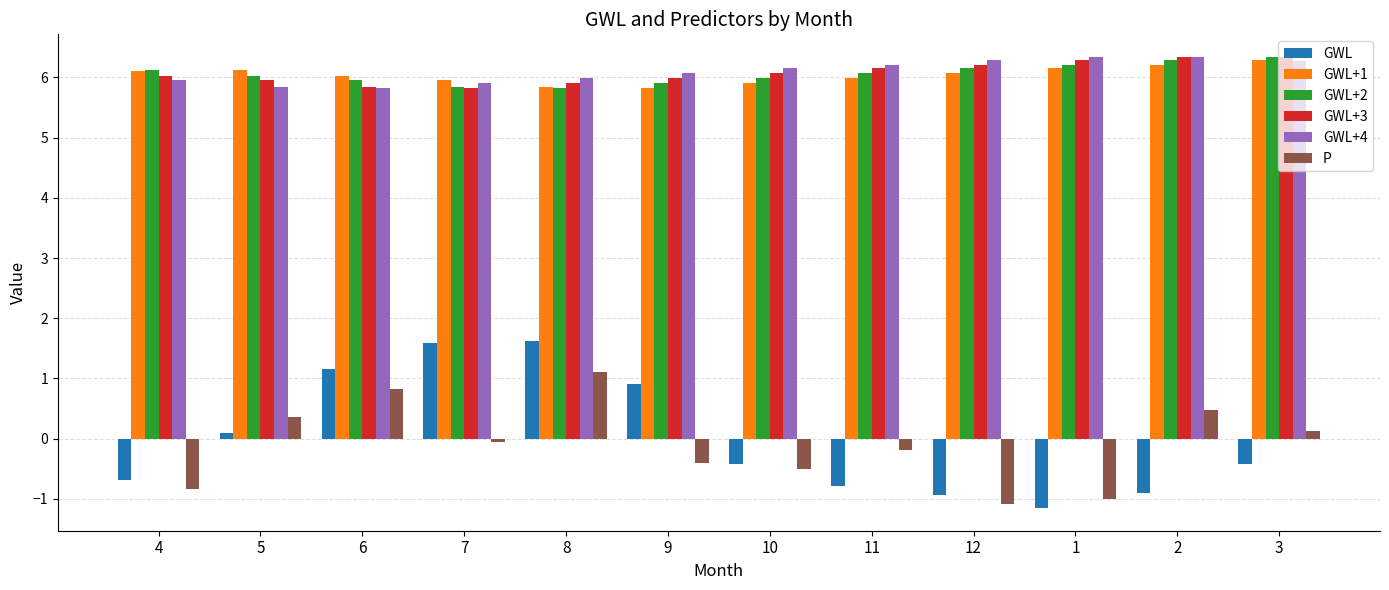

At which category is the sum across all series the highest?

8